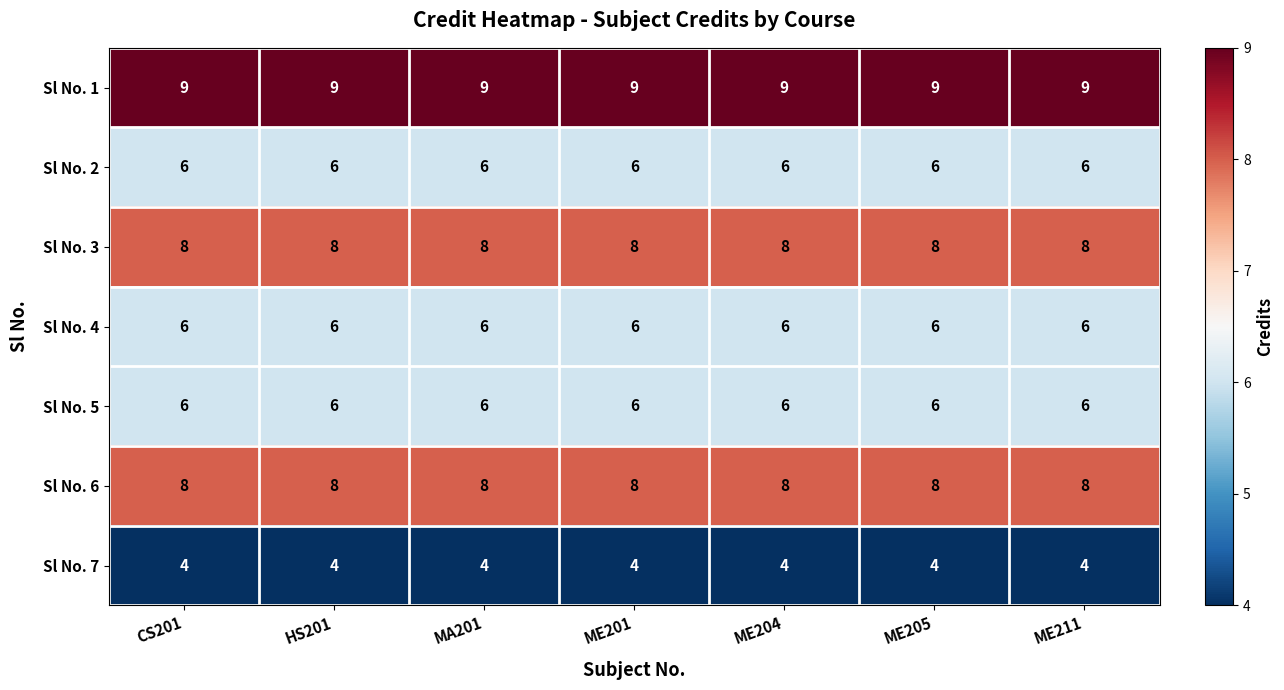

Which series has the largest total across all categories?

Sl No. 1